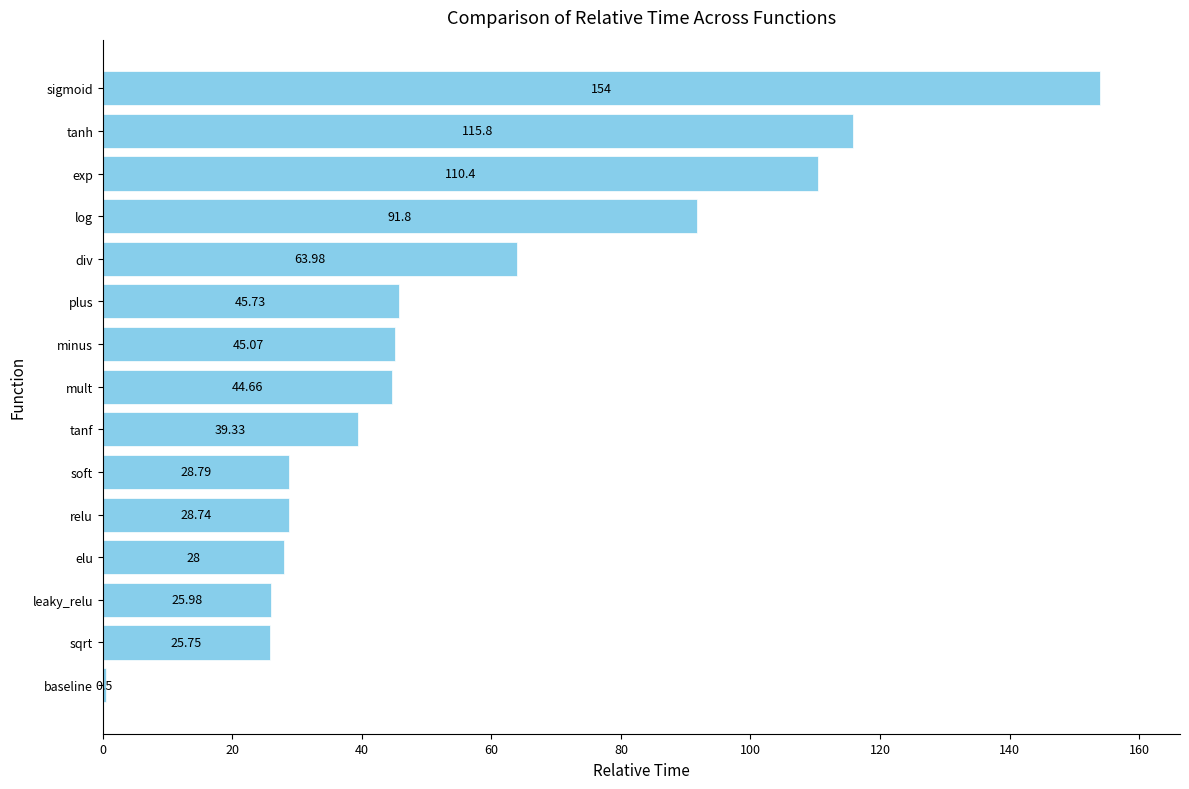

Between leaky_relu and exp, which is larger?

exp